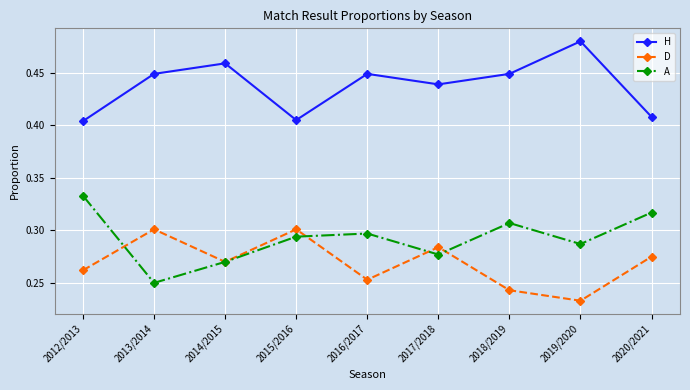

How many lines are shown in the chart?

3